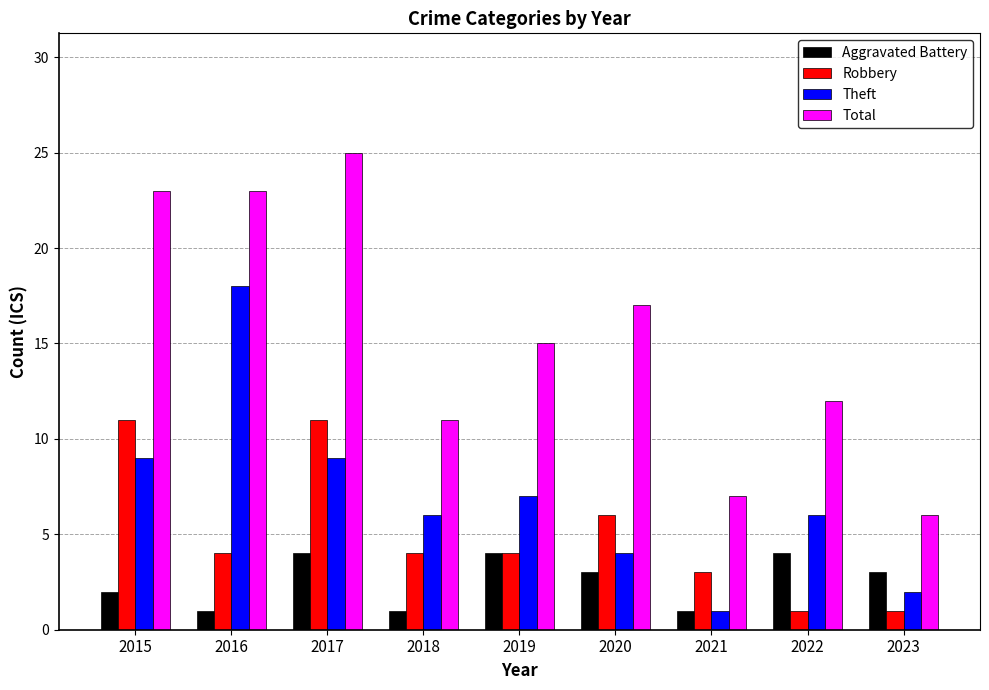

Which series changed the most between 2020 and 2021?

Total